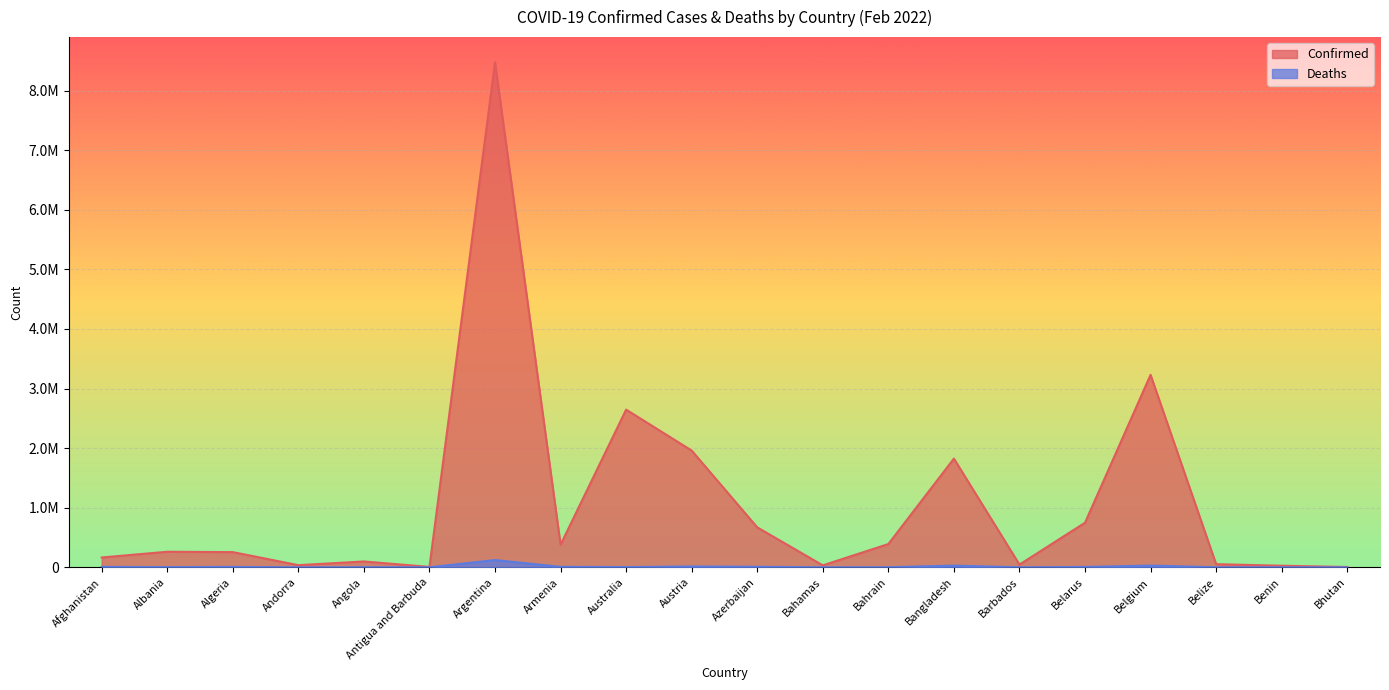

What is the label of the 20th point from the right?

Afghanistan